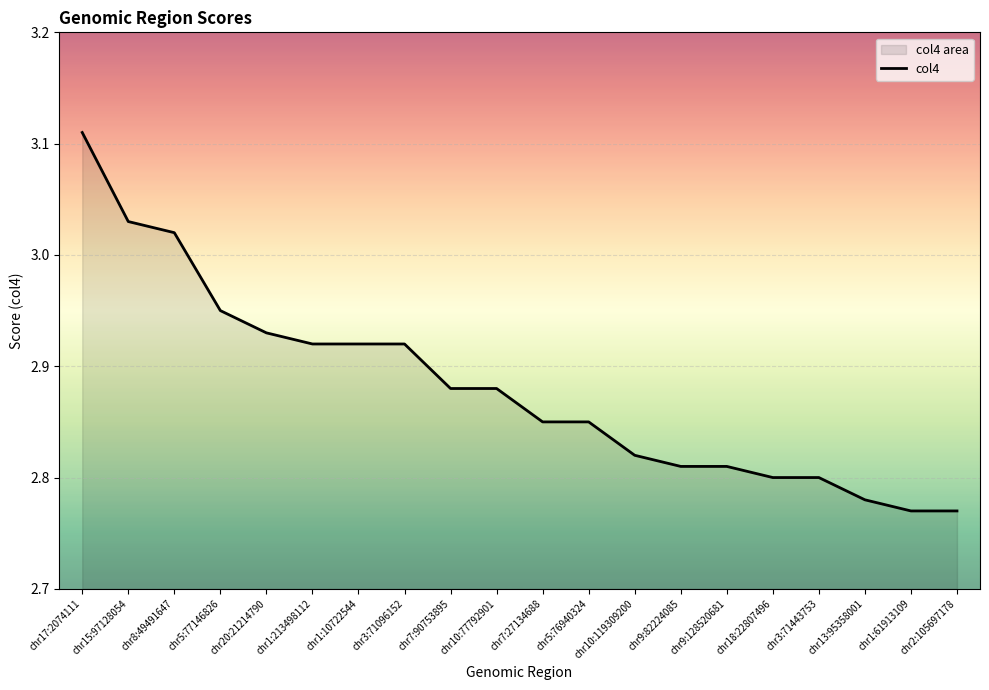

Does the chart display data point markers on the line(s)?

No